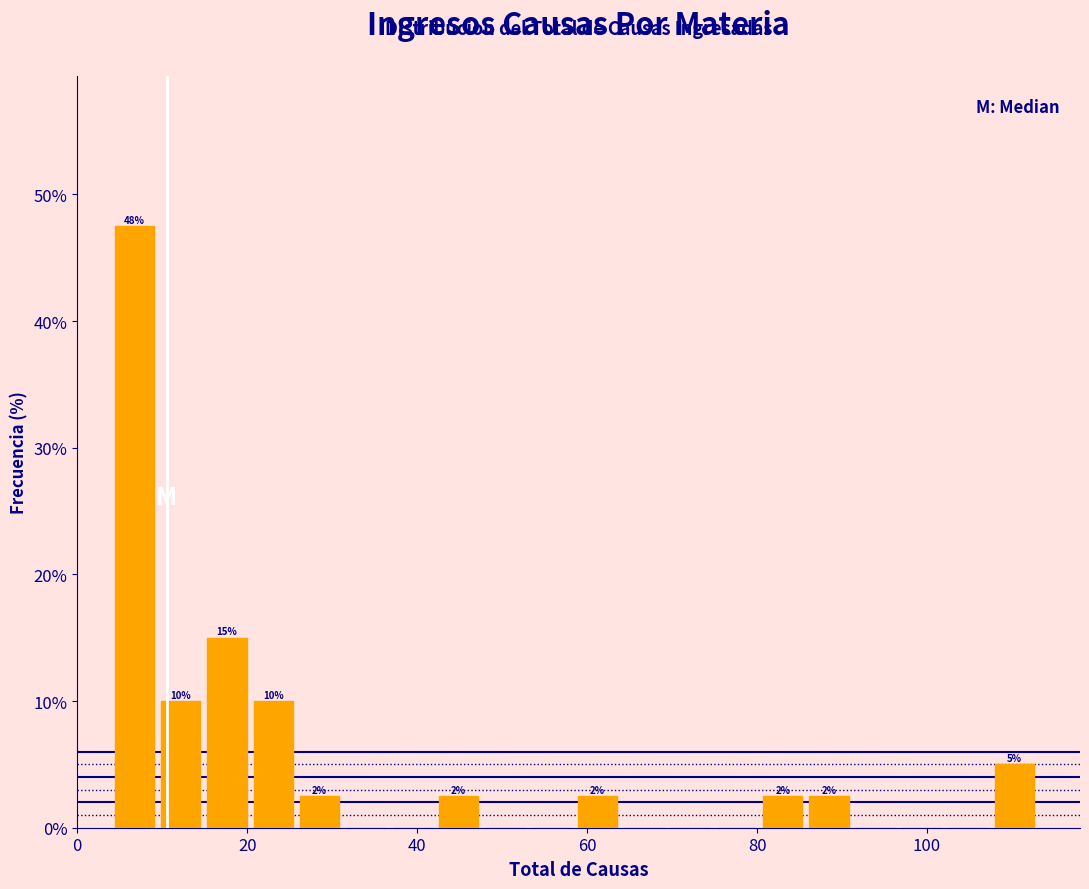

Around what value on the x-axis is the tallest bar? Give the approximate position of its centre, as read against the axis.

6